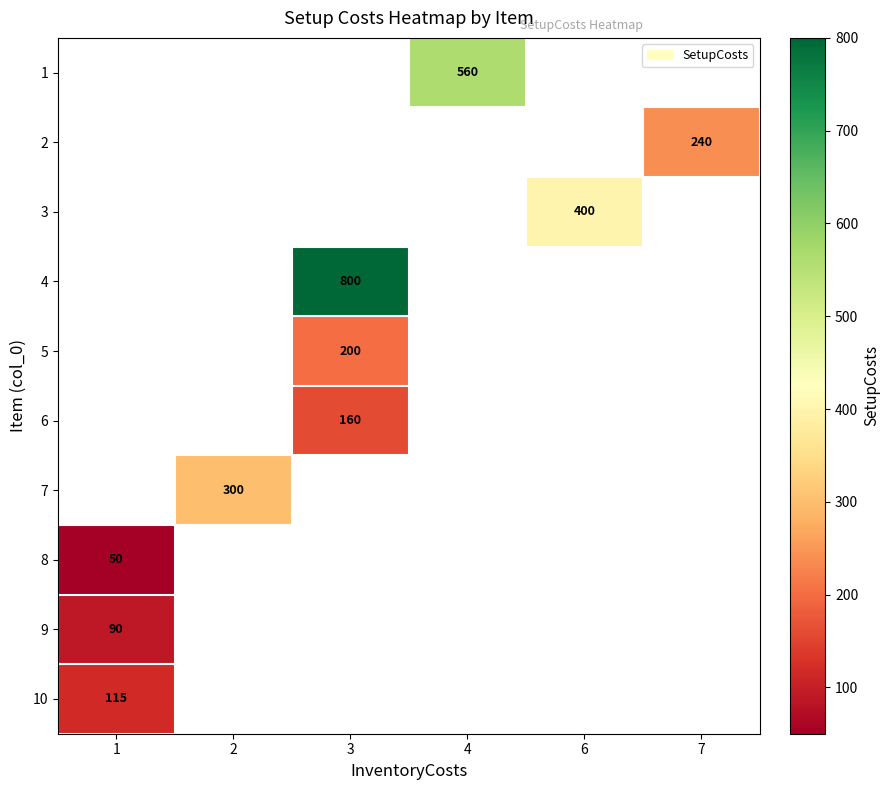

Which category has the lowest value across all series?

1